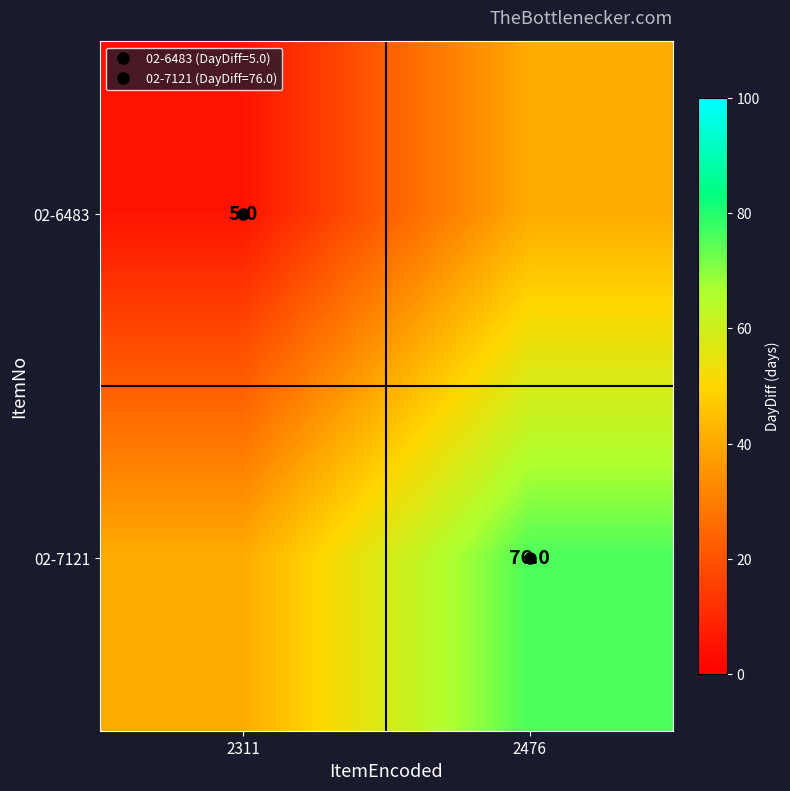

At which category is the sum across all series the highest?

2476